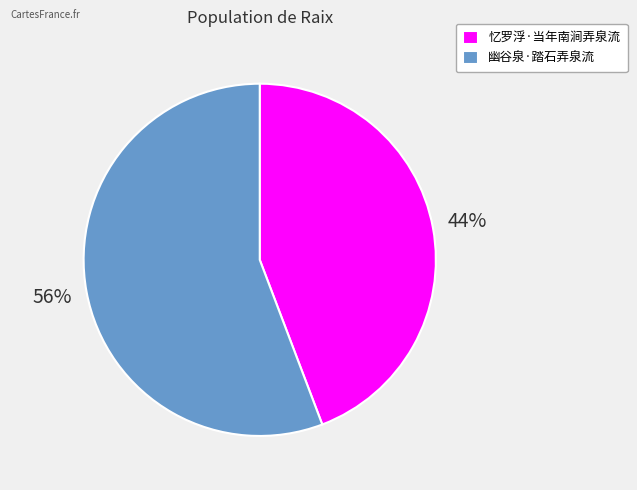

Which slice is the largest?

幽谷泉·踏石弄泉流